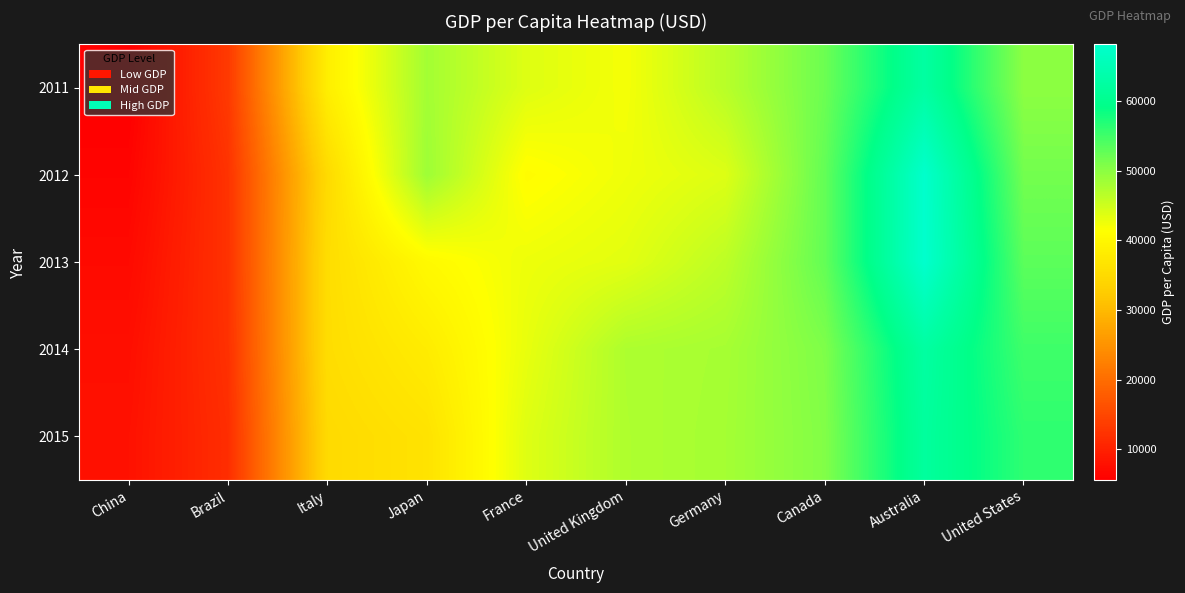

Reading left to right, transcribe all the data shown in this chart.

2011: China=5618.1	Brazil=13245.6	Italy=38599.1	Japan=48168.0	France=43790.7	United Kingdom=42038.6	Germany=46644.8	Canada=52087.4	Australia=62517.8	United States=49886.8
2012: China=6316.9	Brazil=12370.0	Italy=35053.5	Japan=48603.5	France=40874.7	United Kingdom=42462.8	Germany=43858.4	Canada=52678.4	Australia=68012.1	United States=51610.6
2013: China=7050.6	Brazil=12300.3	Italy=35550.0	Japan=40454.4	France=42592.9	United Kingdom=43444.5	Germany=46285.8	Canada=52652.6	Australia=68150.1	United States=53117.7
2014: China=7678.6	Brazil=12112.6	Italy=35518.4	Japan=38109.4	France=43011.3	United Kingdom=47425.6	Germany=47960.0	Canada=50893.4	Australia=62510.8	United States=55064.7
2015: China=8032.0	Brazil=11726.0	Italy=34960.0	Japan=36450.0	France=43760.0	United Kingdom=47351.0	Germany=48111.0	Canada=50631.0	Australia=61925.0	United States=56116.0